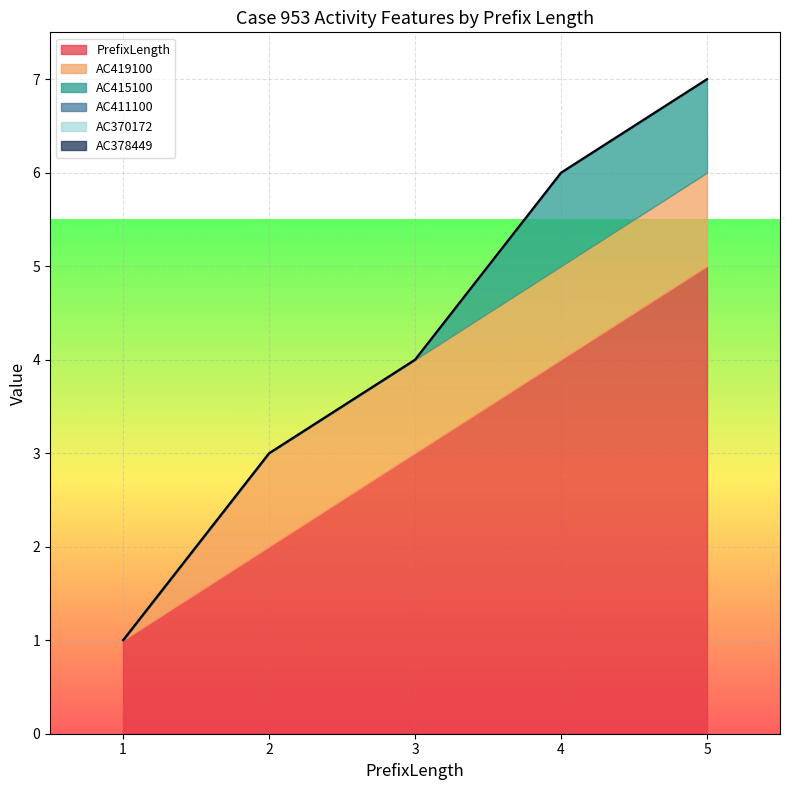

Reading left to right, list all the values displayed in this chart.

PrefixLength: 1	2	3	4	5
AC419100: 0	1	1	1	1
AC415100: 0	0	0	1	1
AC411100: 0	0	0	0	0
AC370172: 0	0	0	0	0
AC378449: 0	0	0	0	0